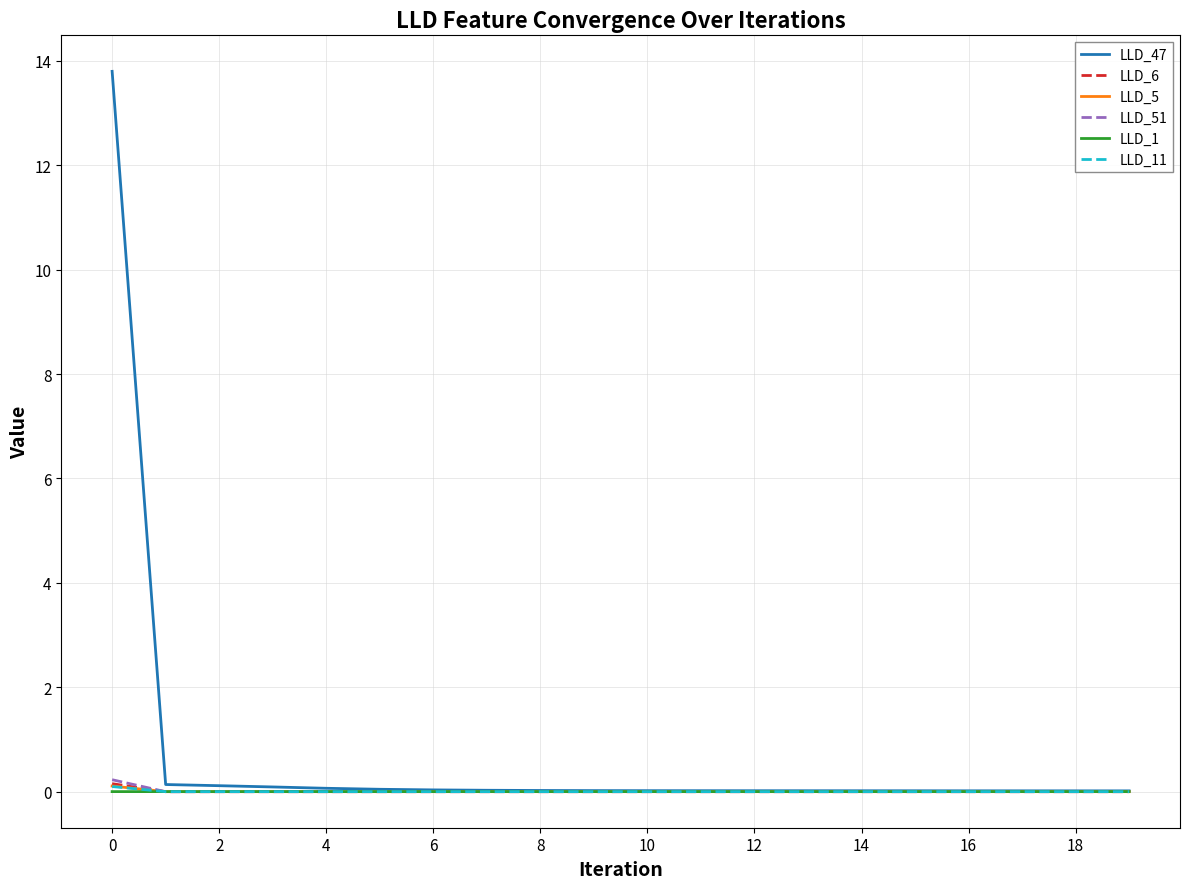

What is the greatest value displayed?

13.8